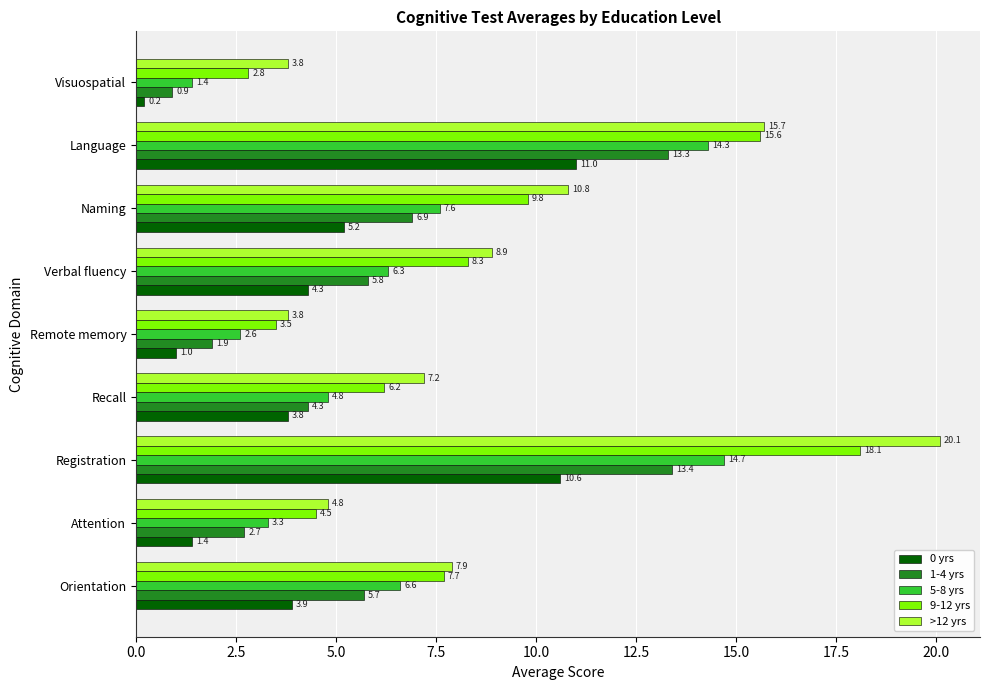

List the series in order of their overall mean, highest first.

>12 yrs, 9-12 yrs, 5-8 yrs, 1-4 yrs, 0 yrs